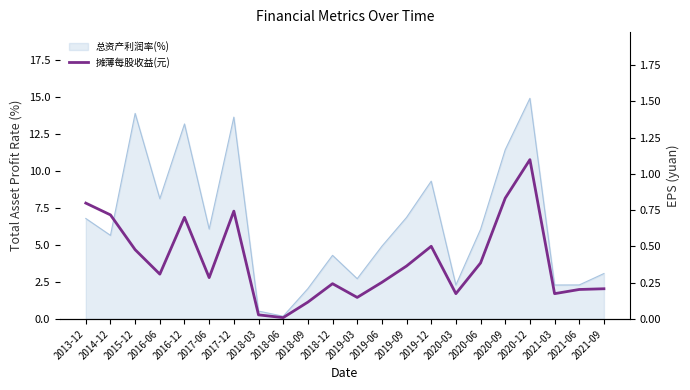

Between 2018-06 and 2013-12, which is larger?

2013-12